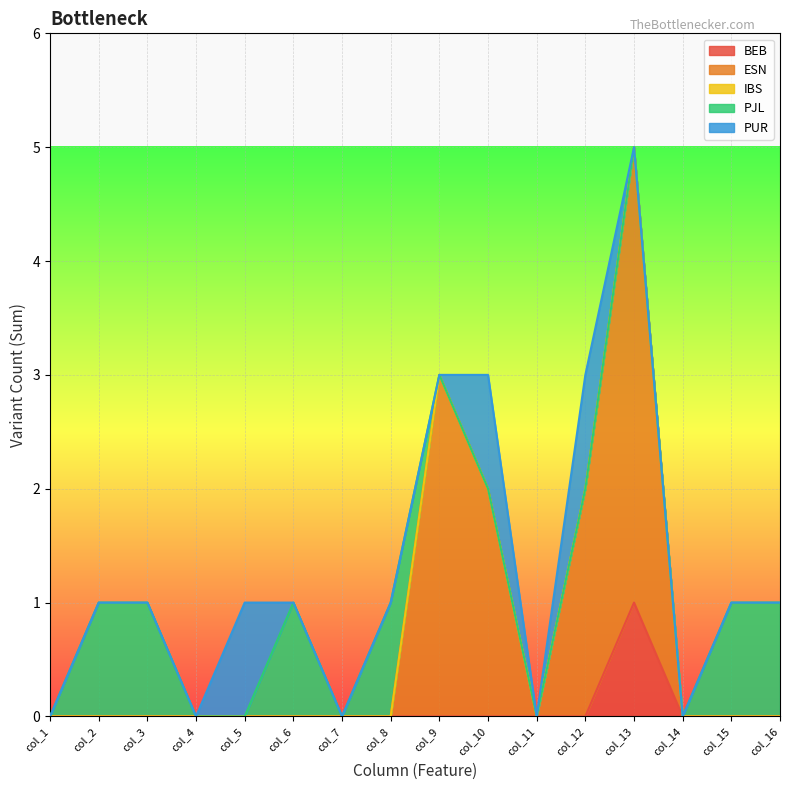

At which category is the sum across all series the highest?

col_13